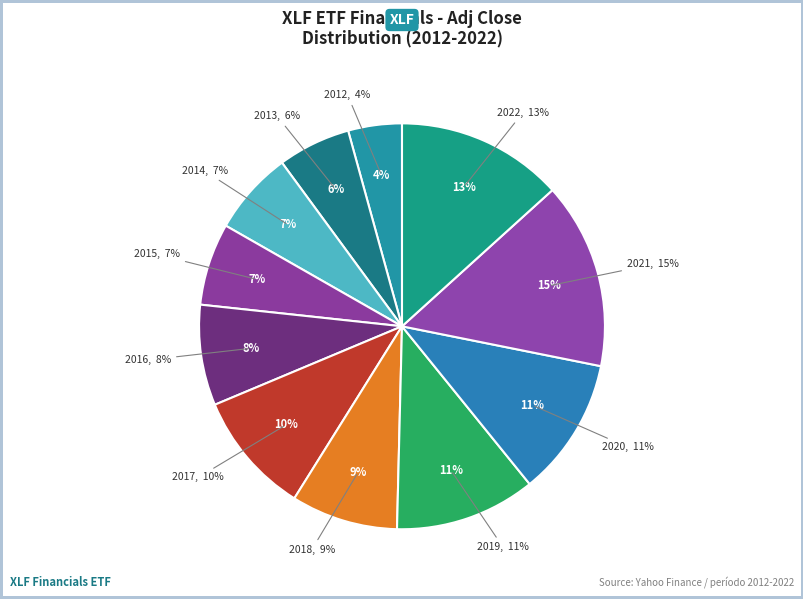

Count the number of slices in the pie.

11